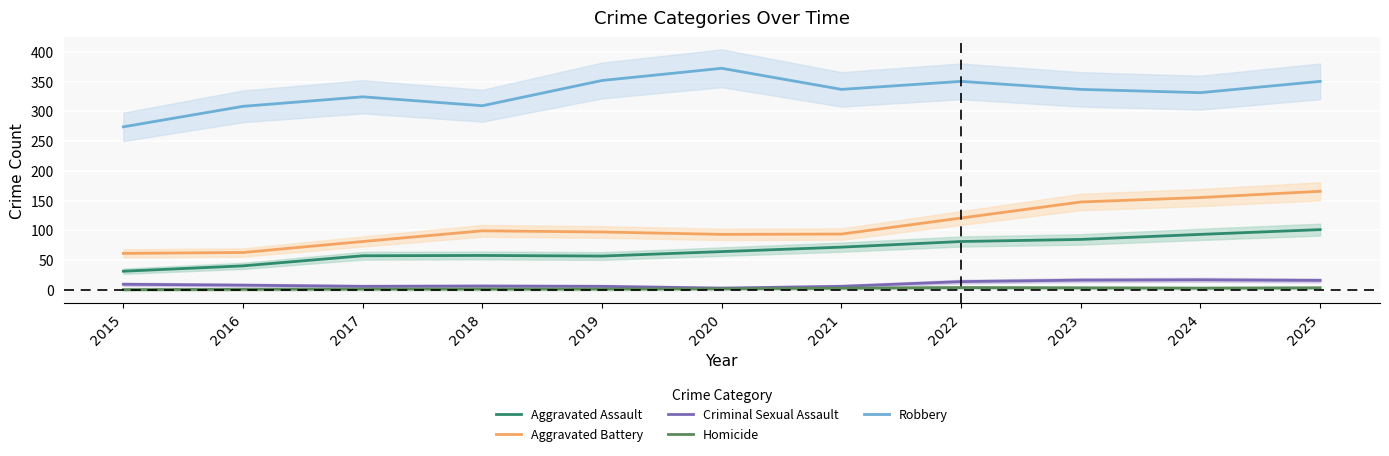

The Aggravated Assault series shows 93.0 at 2024. True or false?

True